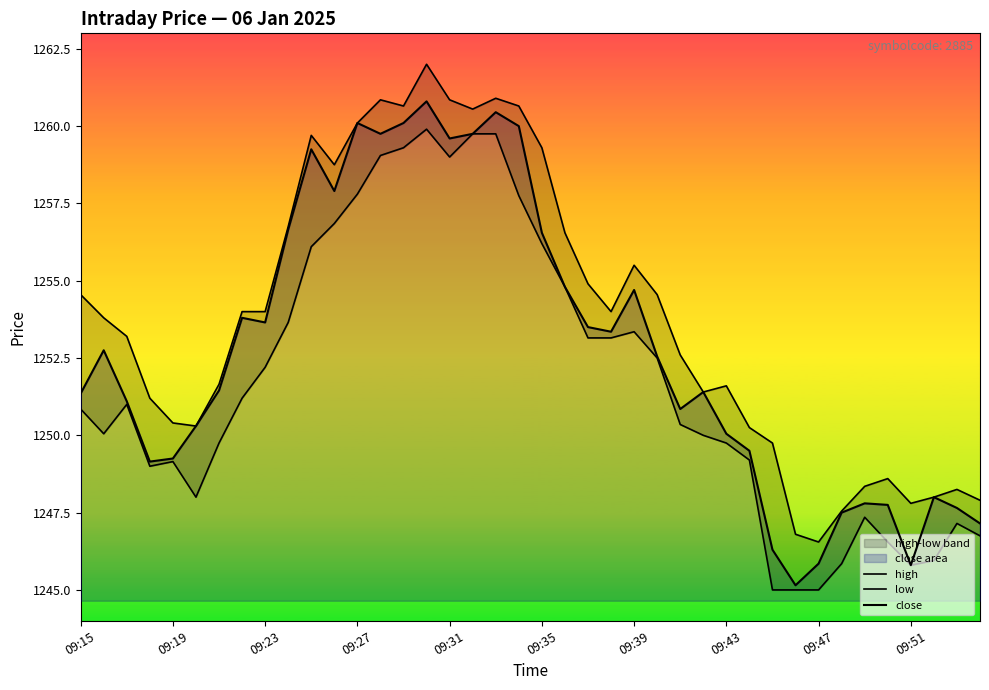

Which series changed the most between 12 and 17?

low